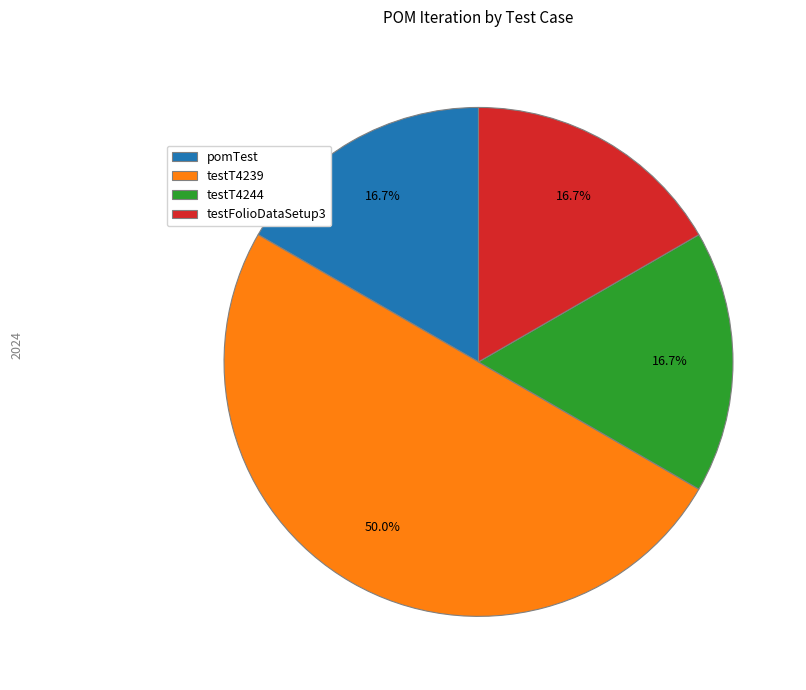

Is pomTest the majority of the pie?

No